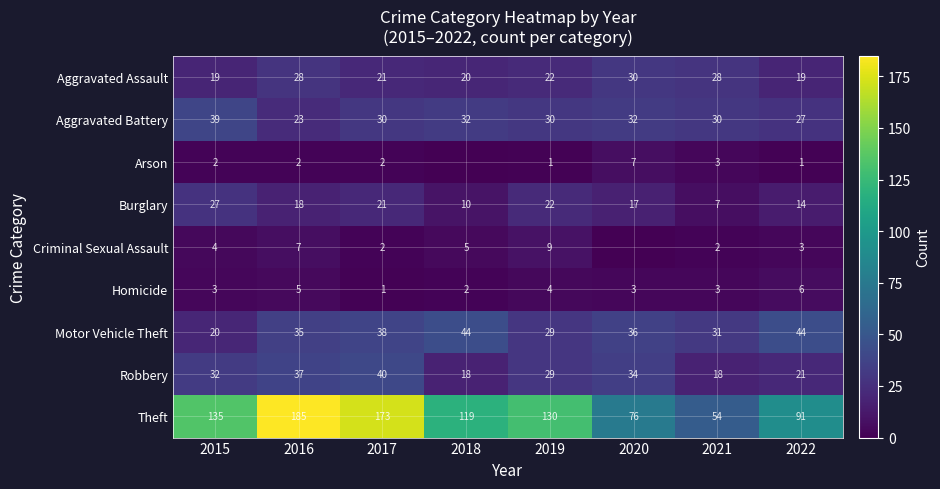

What is the spread (max minus min) of values at 2019?

129